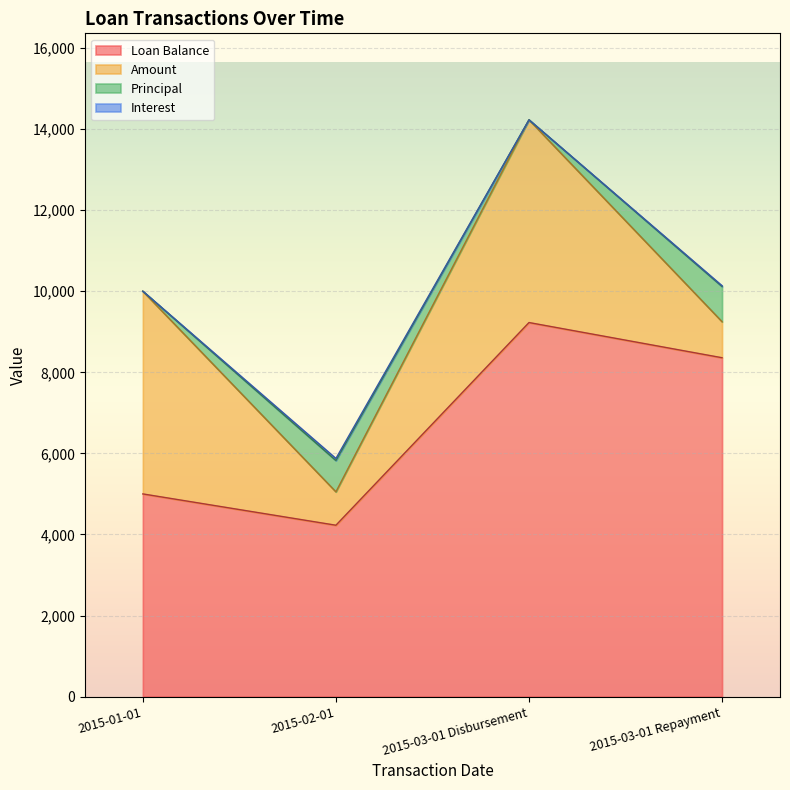

What is the difference between the highest and lowest values at 2015-03-01 Disbursement?

9227.6